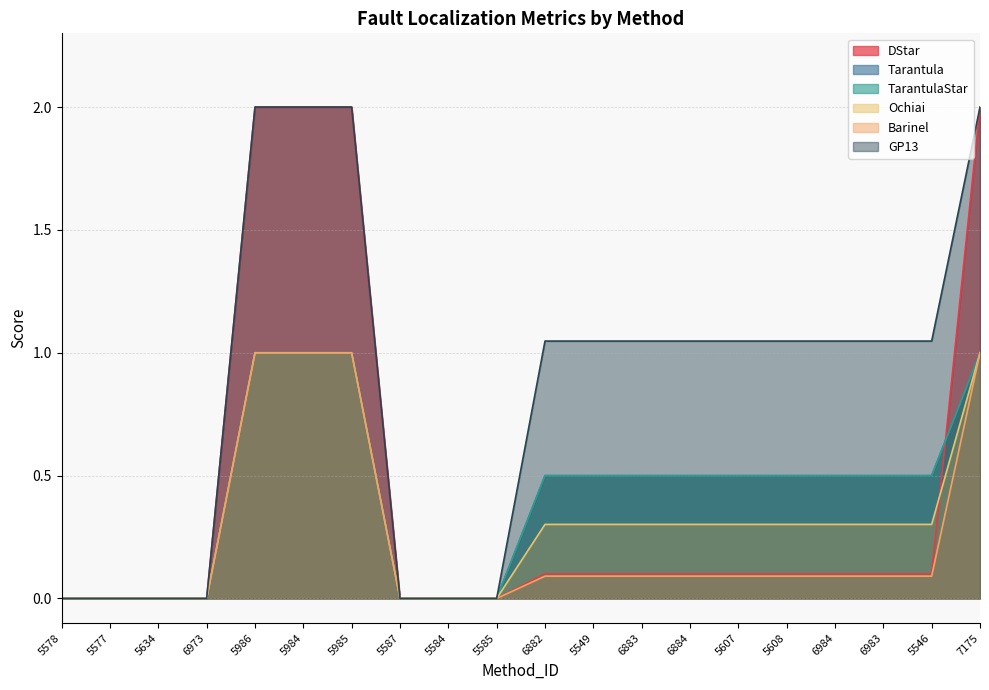

What is the value of the TarantulaStar point at the 6th from the left?

1.0